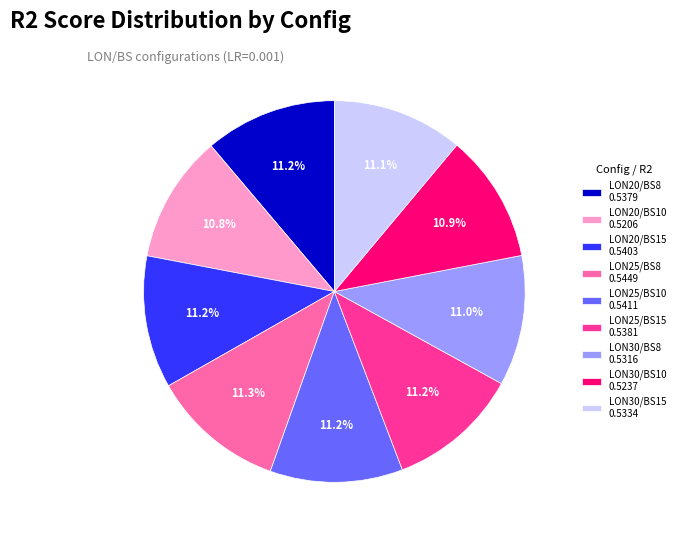

To the nearest percent, what is the difference between the largest and smallest slice percentages?

1%